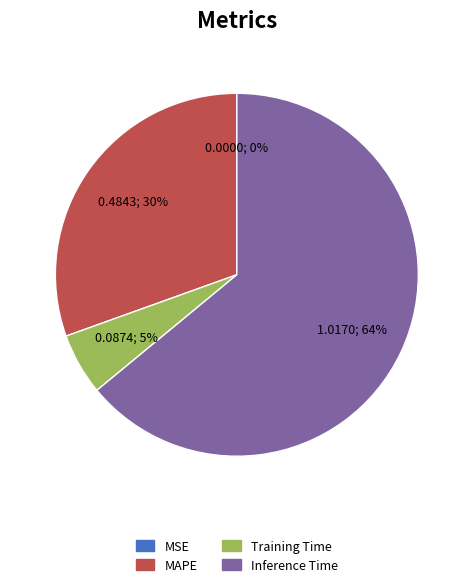

Is the sum of Inference Time and Training Time greater than half?

Yes